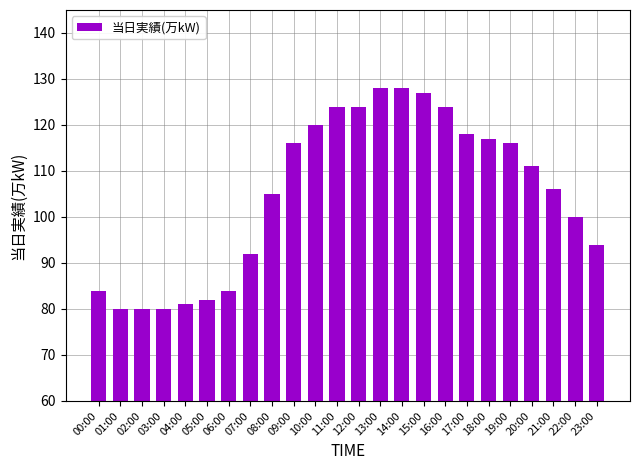

What is the difference between the maximum and minimum values?

48